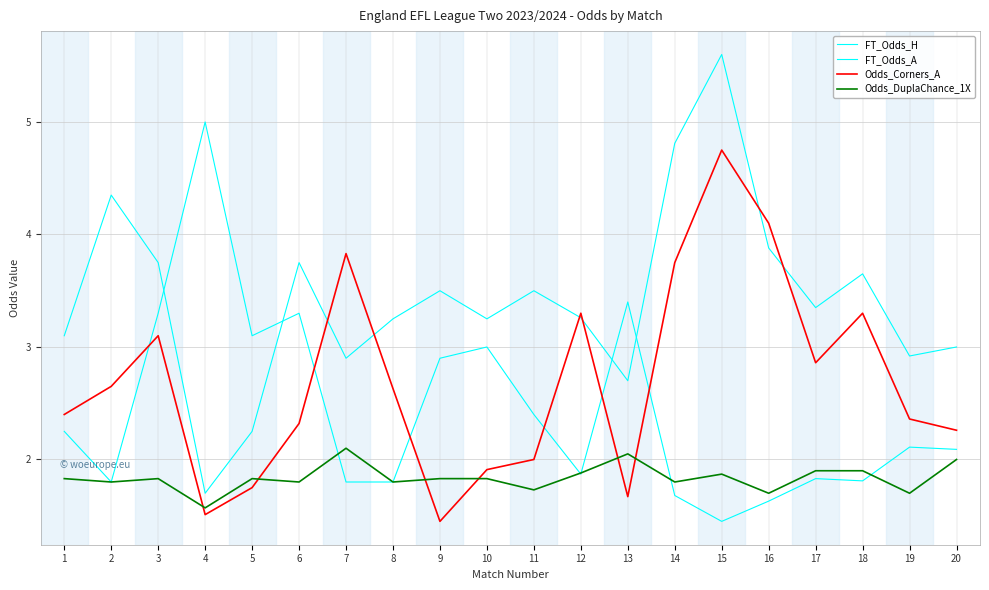

Is this an area chart (filled region under the line)?

No